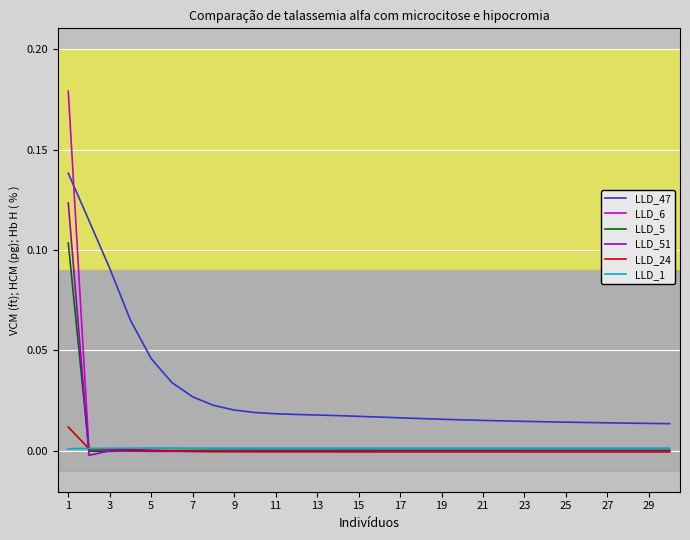

Is this an area chart (filled region under the line)?

No